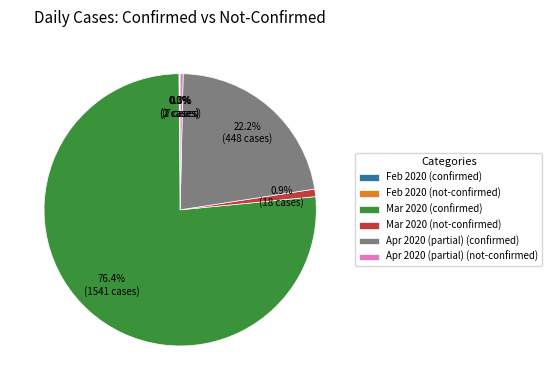

What percentage do Mar 2020 (not-confirmed) and Apr 2020 (partial) (confirmed) together represent?

23.1%